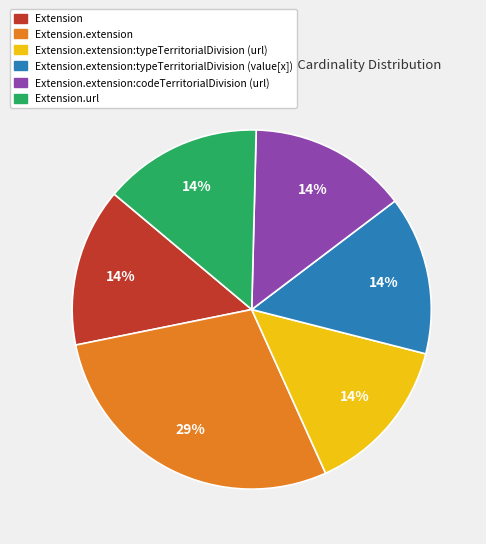

Is there a majority slice in this chart?

No